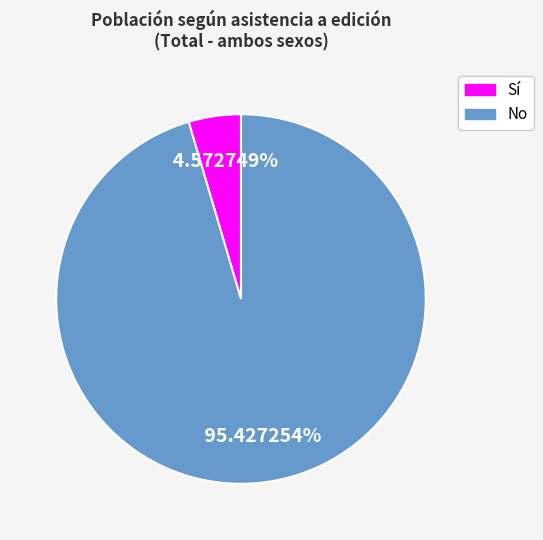

Which slice is the largest?

No